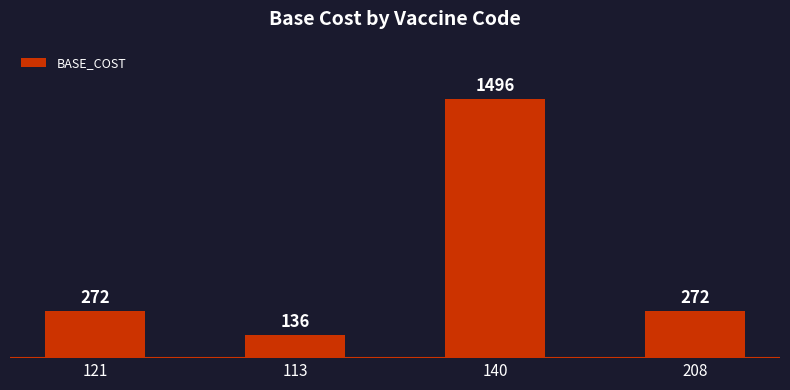

Which has a higher value, 113 or 208?

208